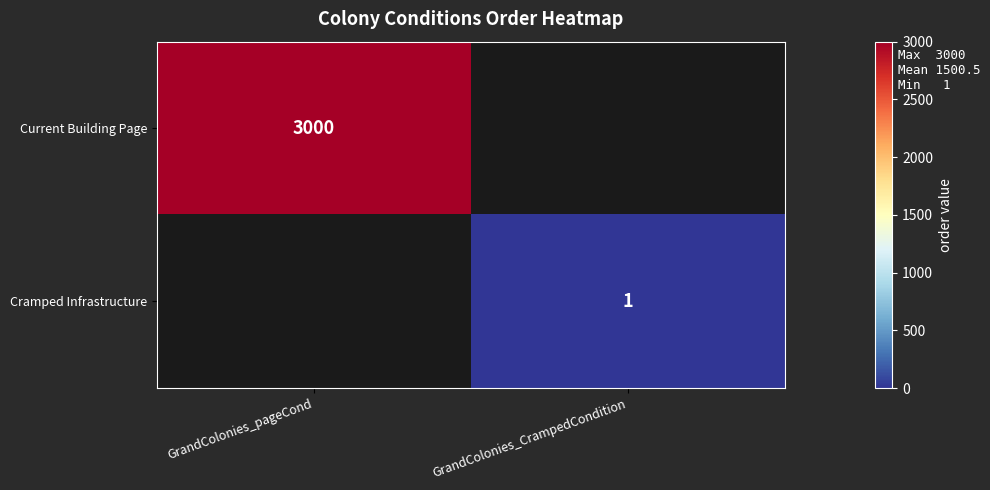

The Current Building Page series shows 4111 at GrandColonies_pageCond. True or false?

False